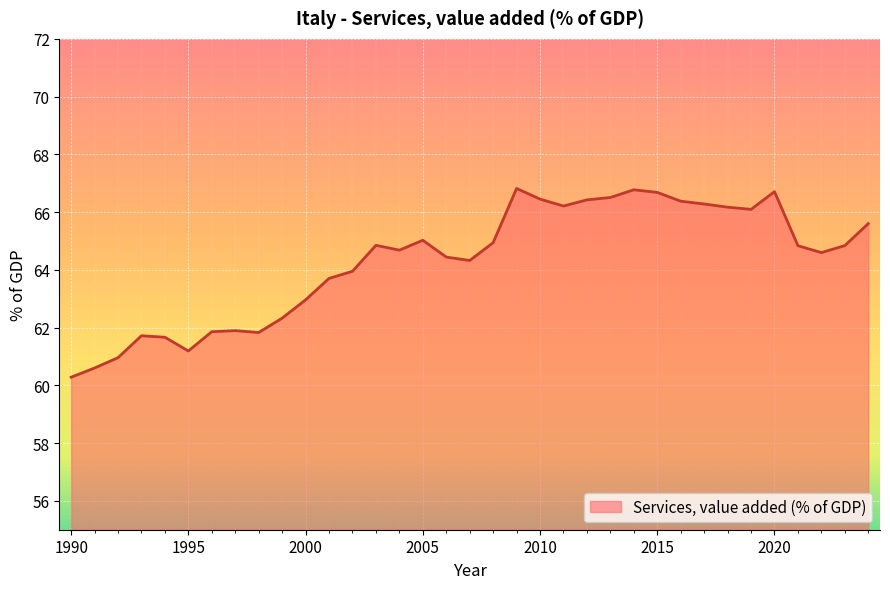

What is the difference between the maximum and minimum values?

6.5